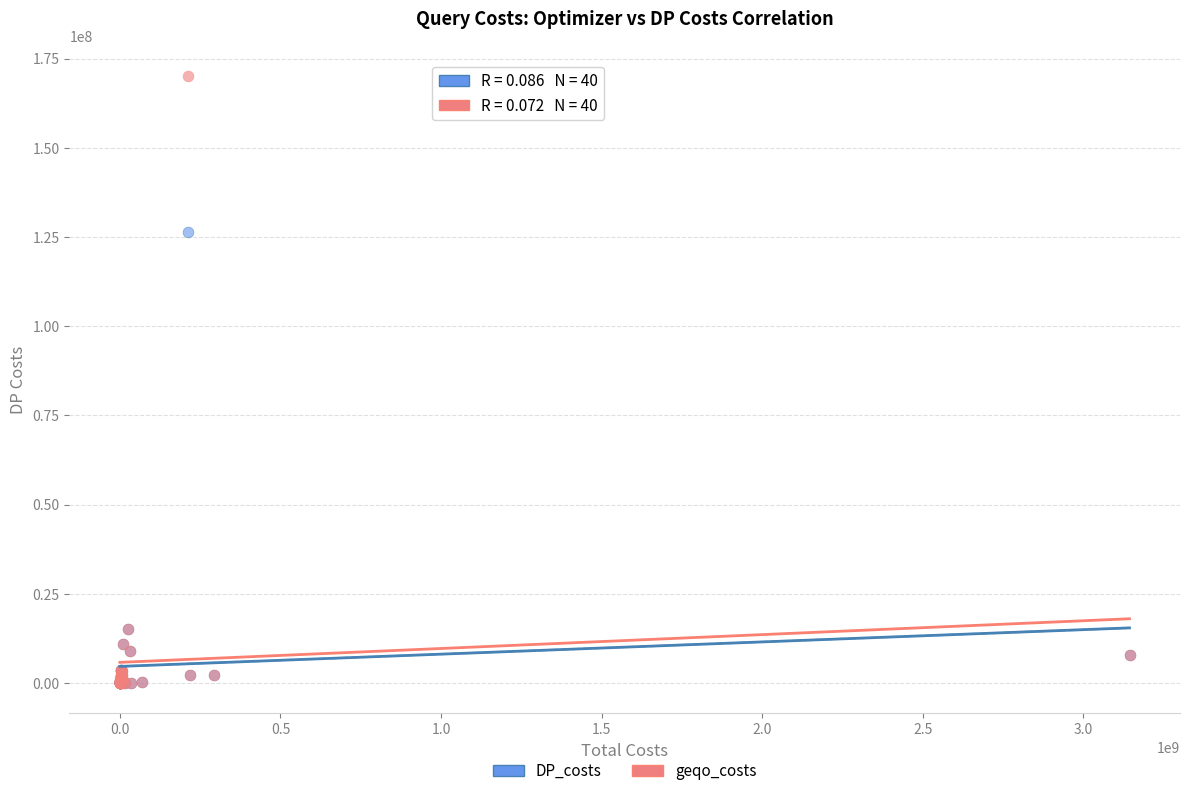

What are all the series names shown in the legend?

DP_costs, geqo_costs